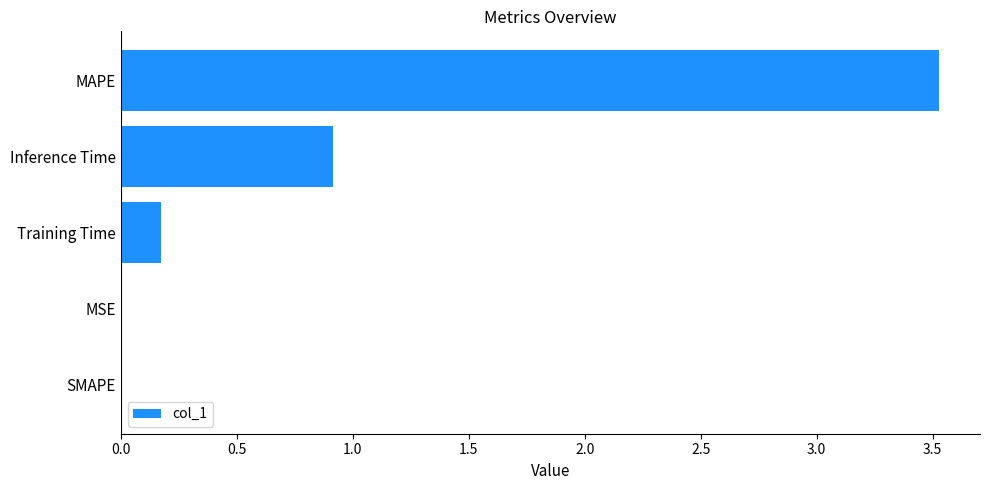

The chart shows a value of 3.5 at MAPE. True or false?

True